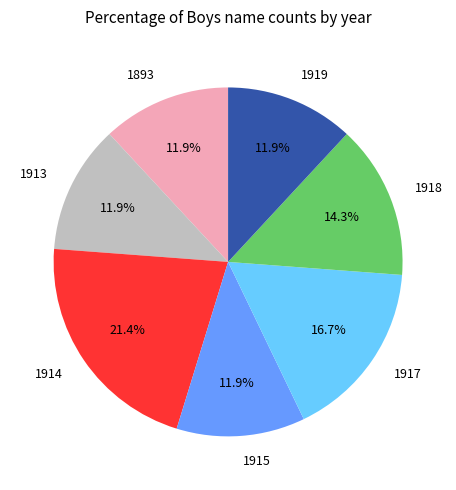

Which slice is the largest?

1914